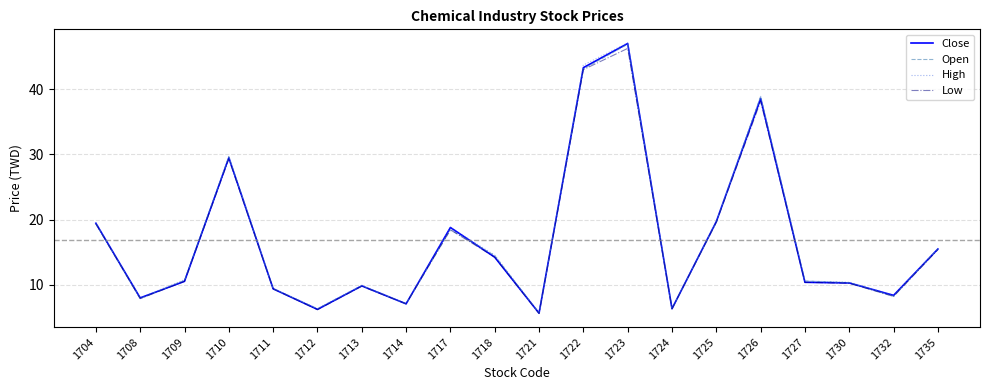

At which category does High reach its first local valley?

1708